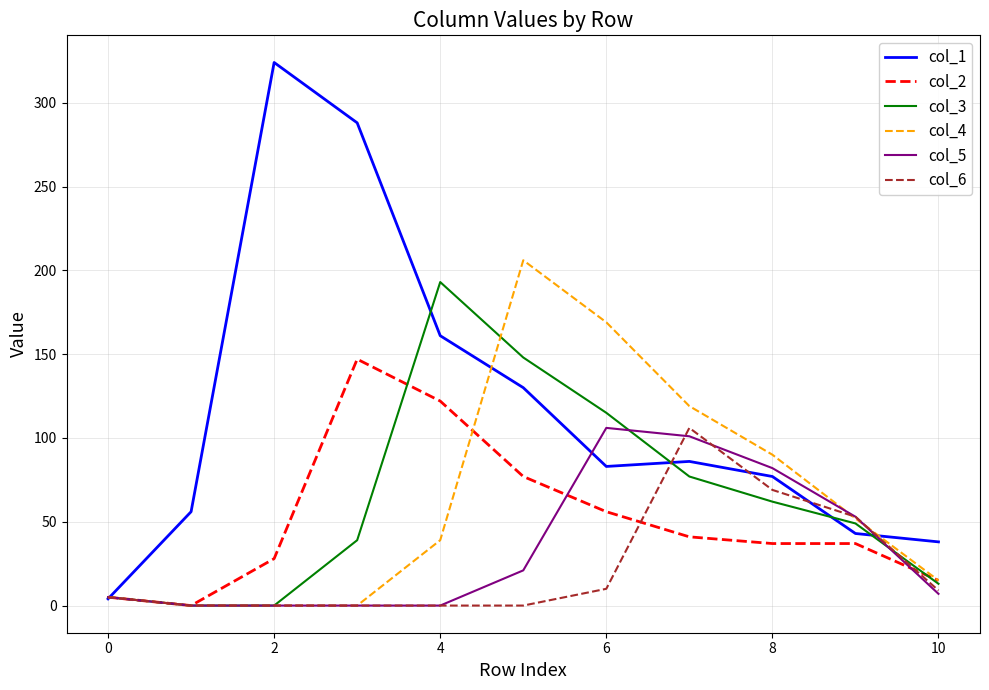

What is the maximum value shown in the chart?

324